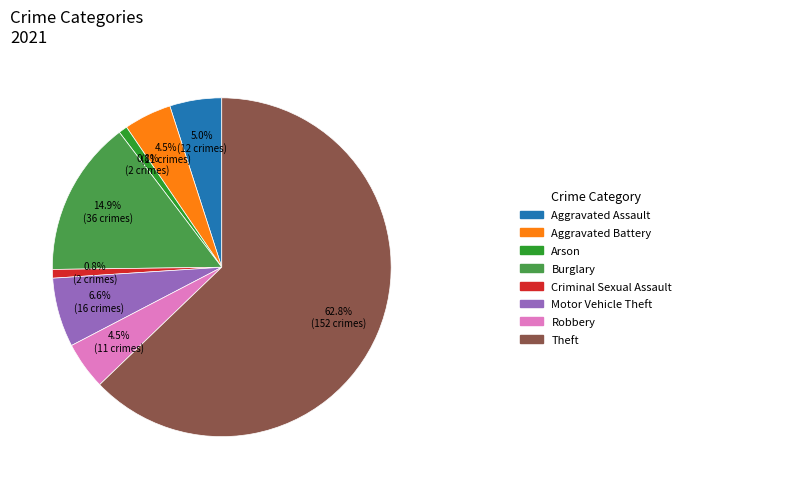

Does any single category account for the majority?

Yes